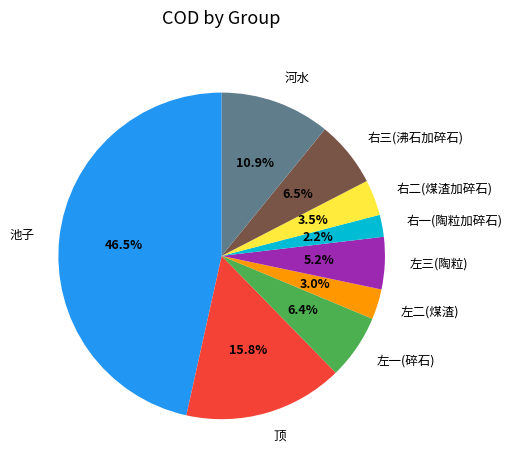

What is the ratio of the value at 左一(碎石) to the value at 右二(煤渣加碎石)?

1.8